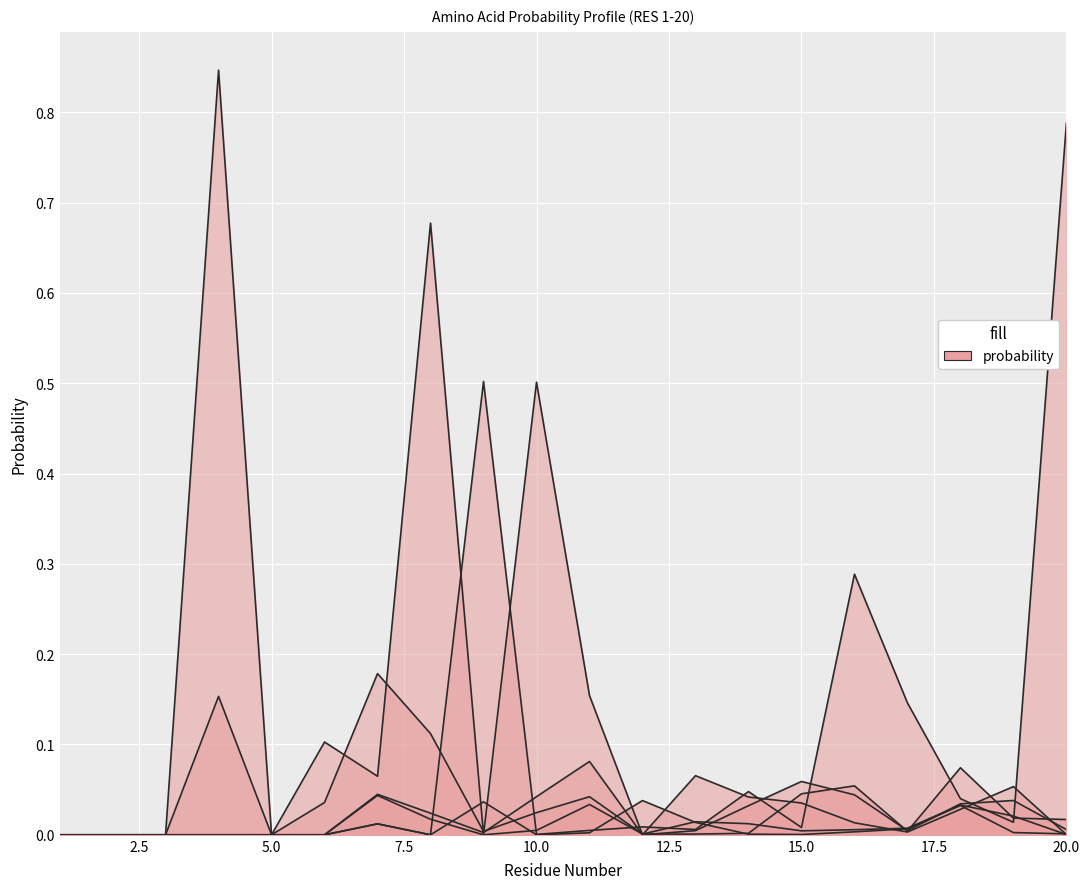

True or false: I and S intersect in this chart.

True